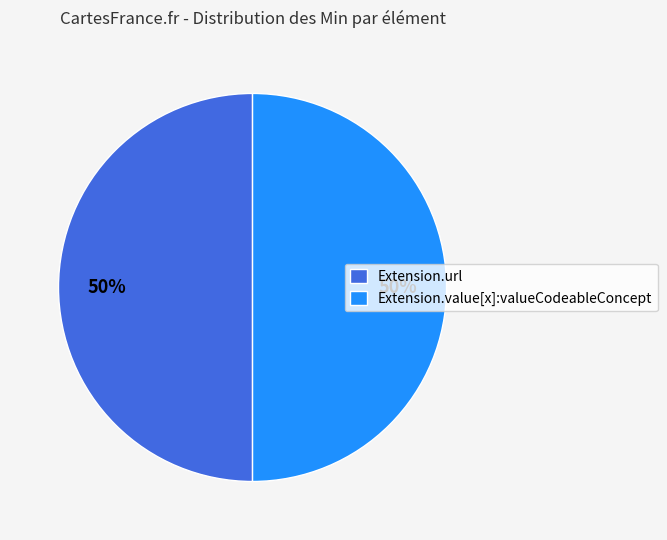

To the nearest percent, what is the combined percentage of Extension.url and Extension.value[x]:valueCodeableConcept?

100%